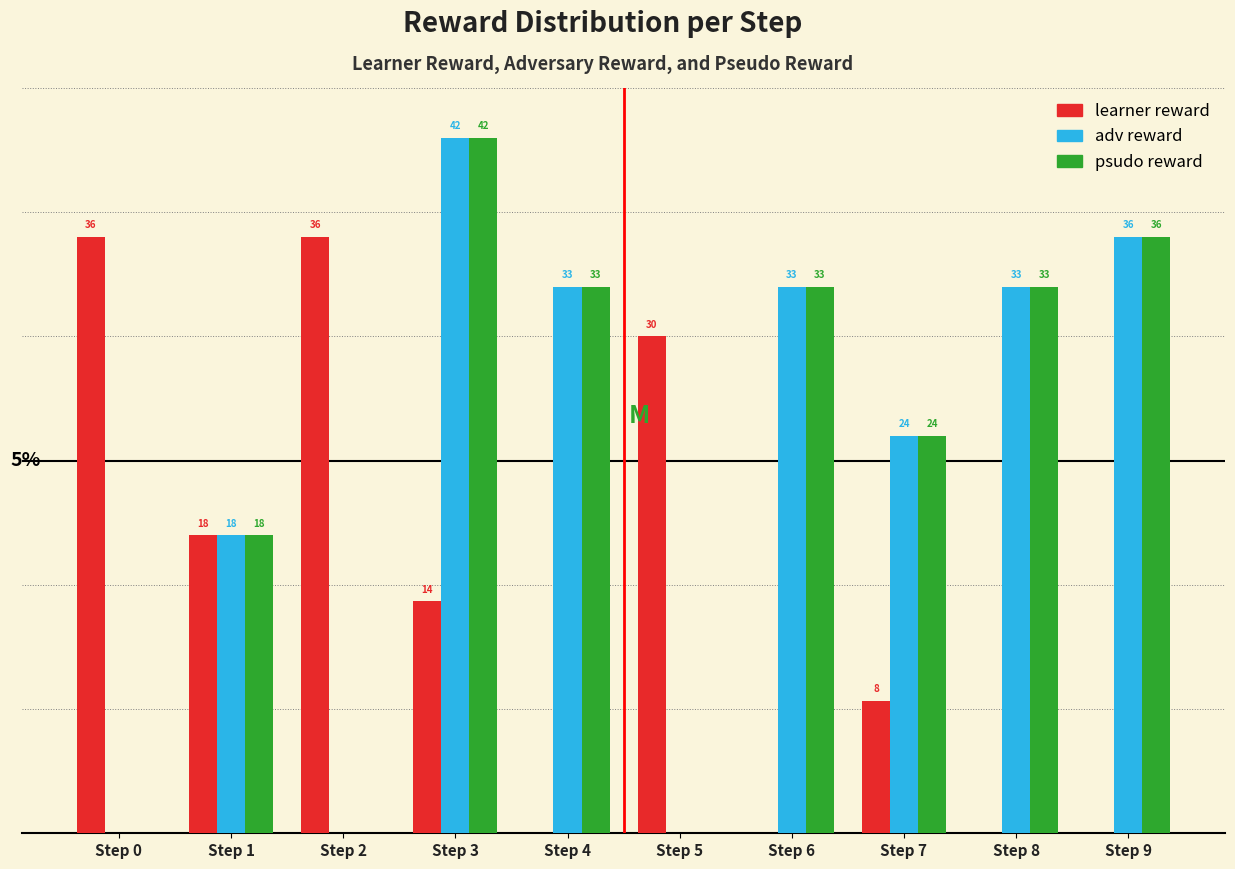

At which category is the sum across all series the highest?

Step 3